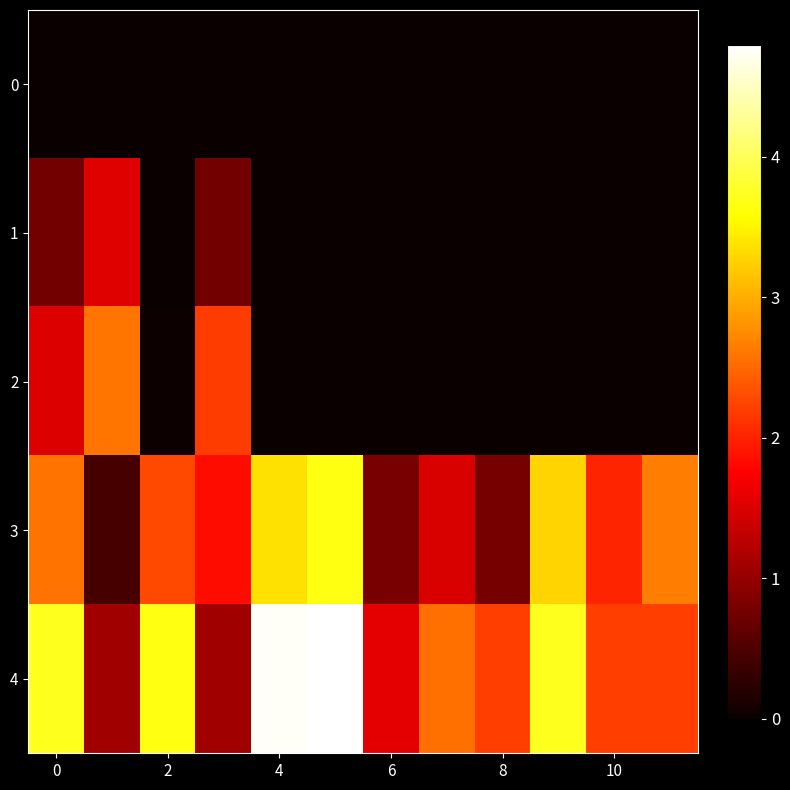

Which series has the largest total across all categories?

4